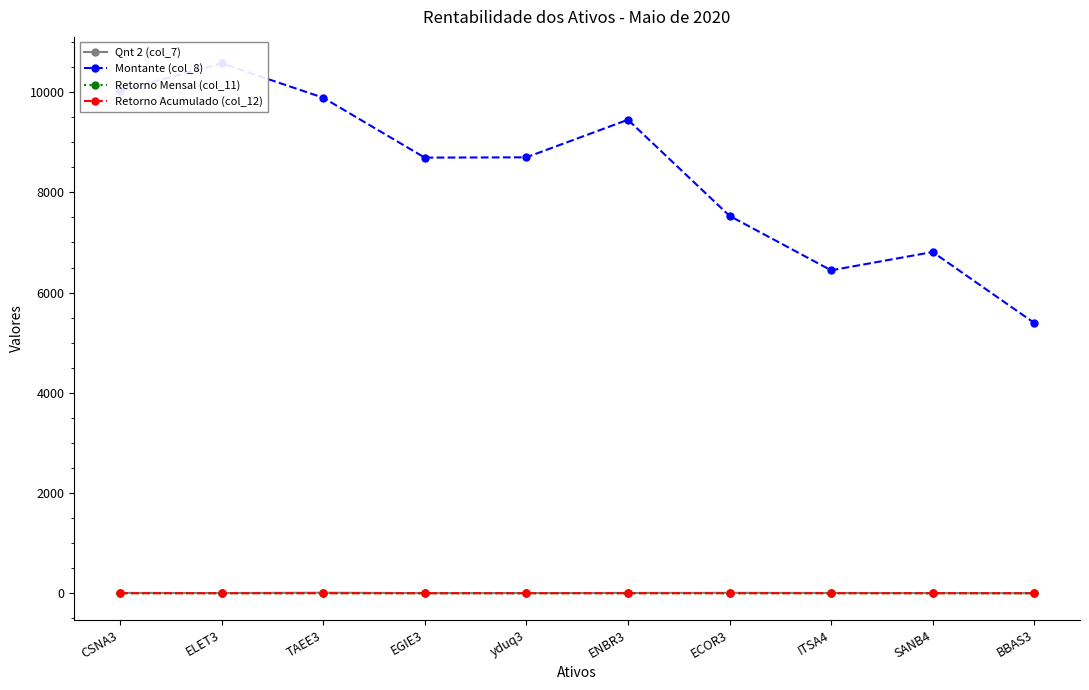

Count the number of categories in the chart.

10